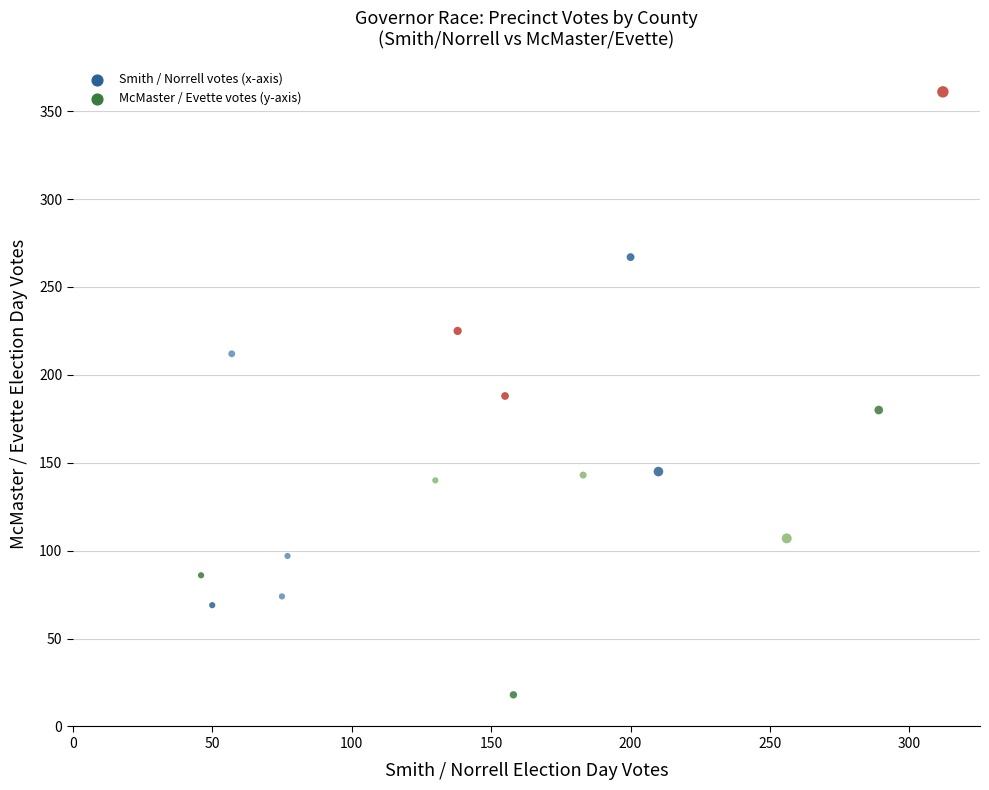

What is the range of X values (max minus min)?

266